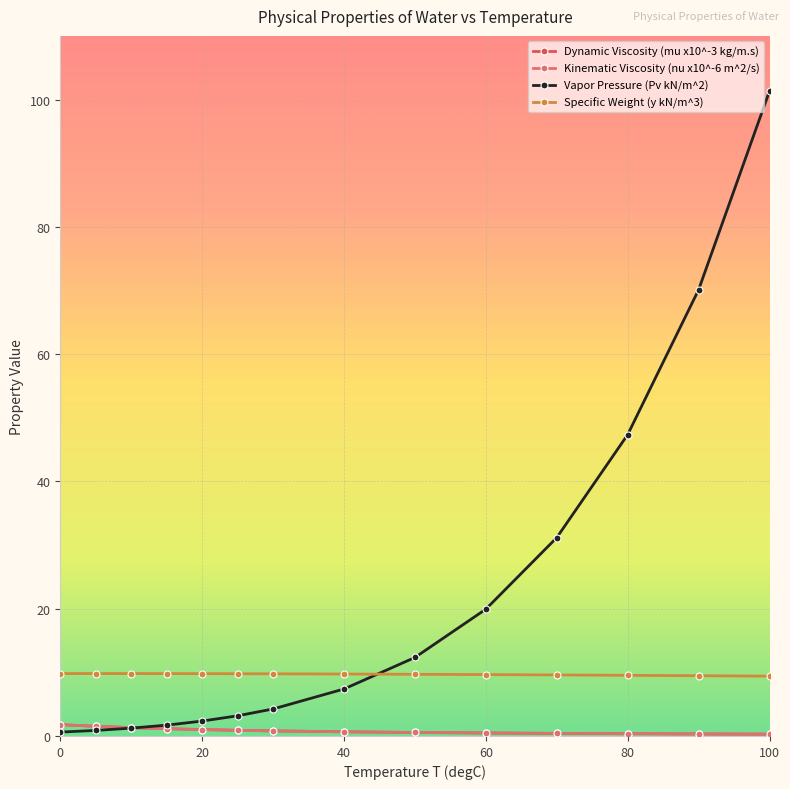

At how many categories does at least one series exceed 23?

4